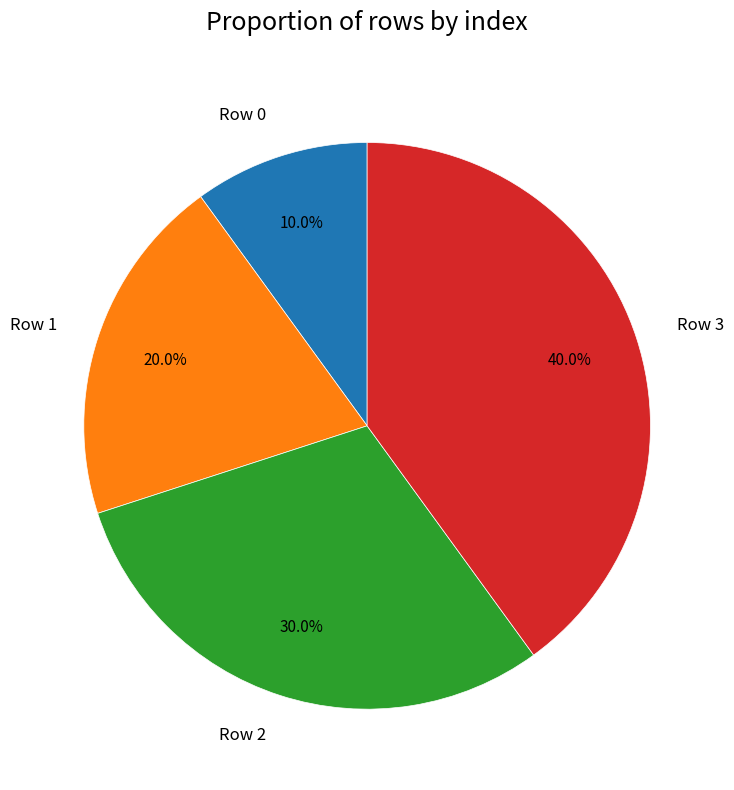

Does Row 2 account for over 50% of the chart?

No